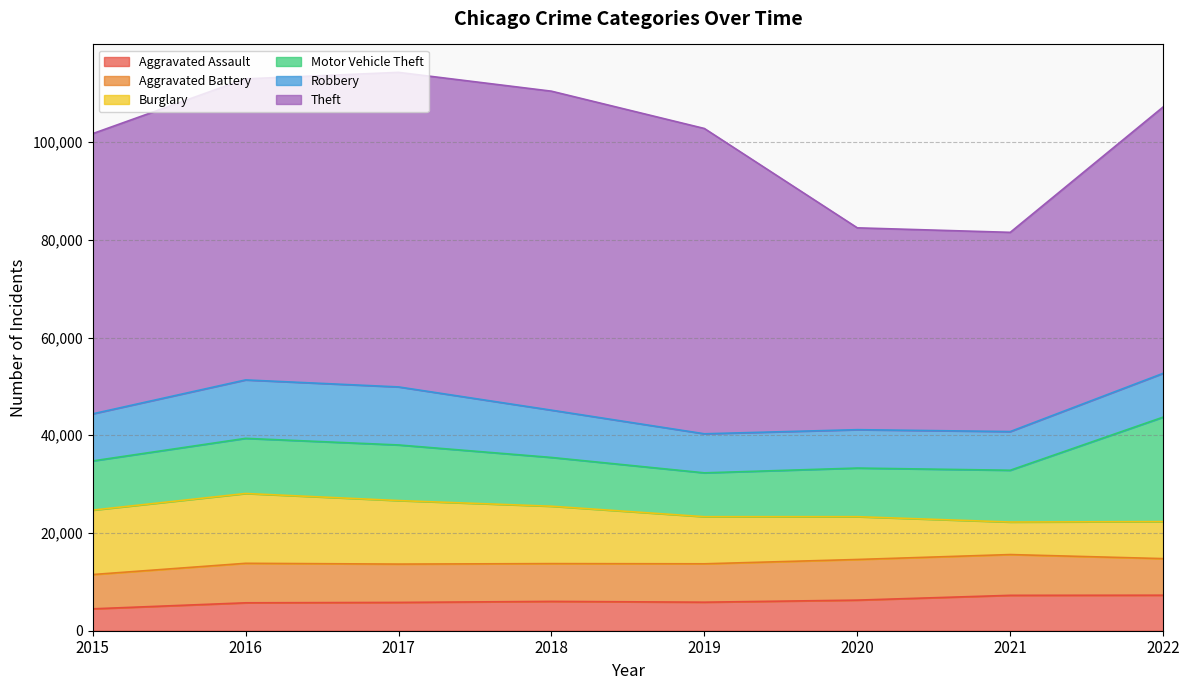

The value of Burglary at 2022 is 2328. True or false?

False